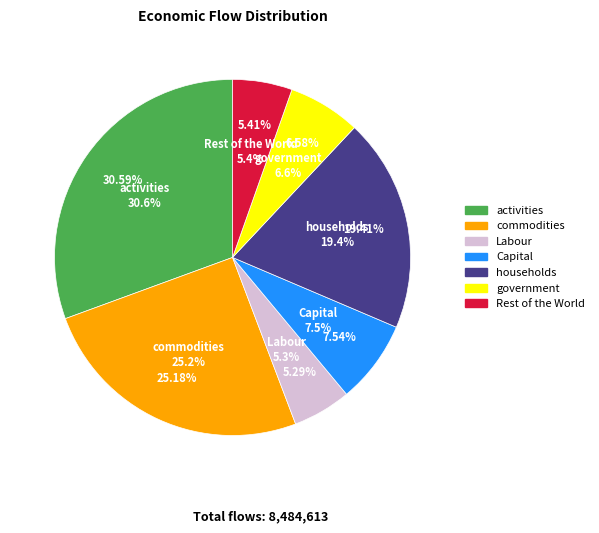

True or false: activities accounts for 40% of the total.

False